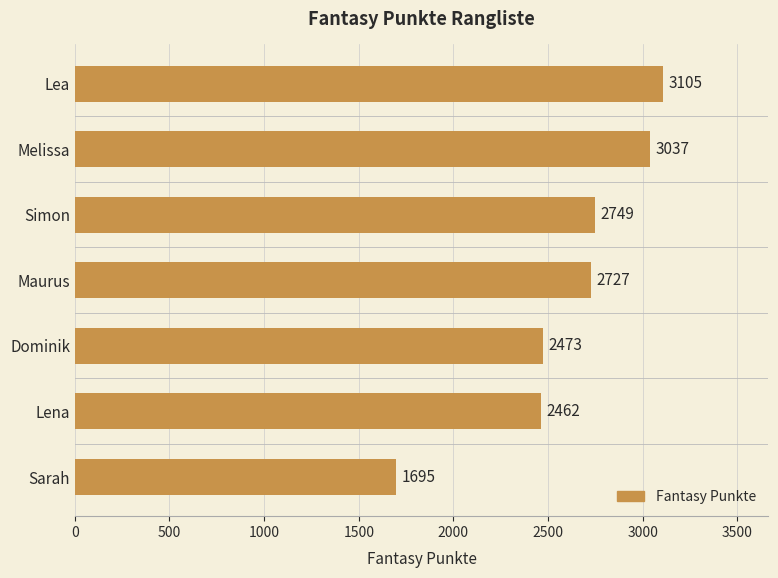

What is the value of the 1st bar from the top?

3105